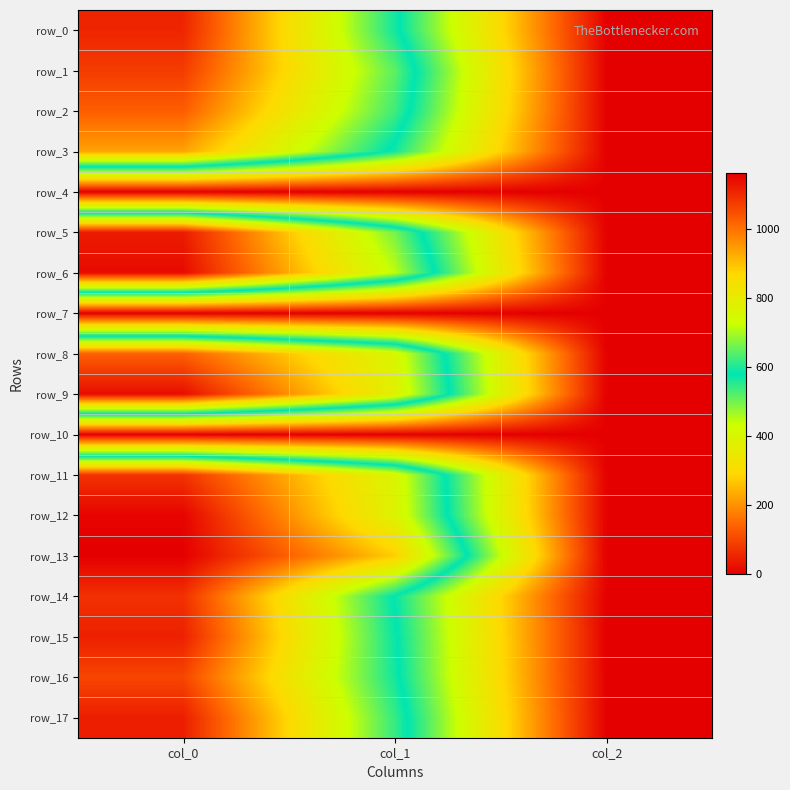

What is the total value across all series at col_1?

10148.6